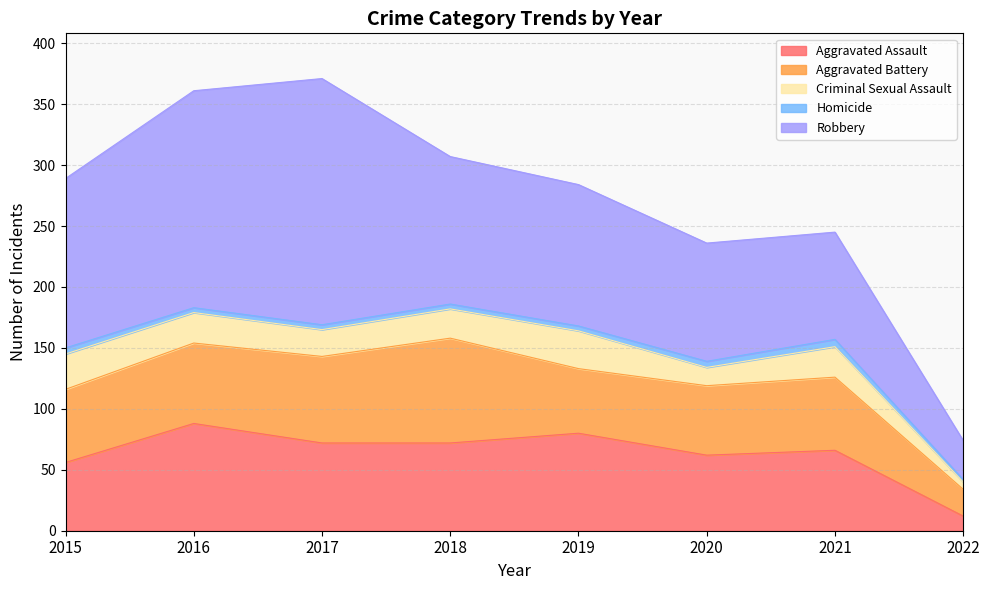

What is the value of the Aggravated Battery point at the 8th from the left?

22